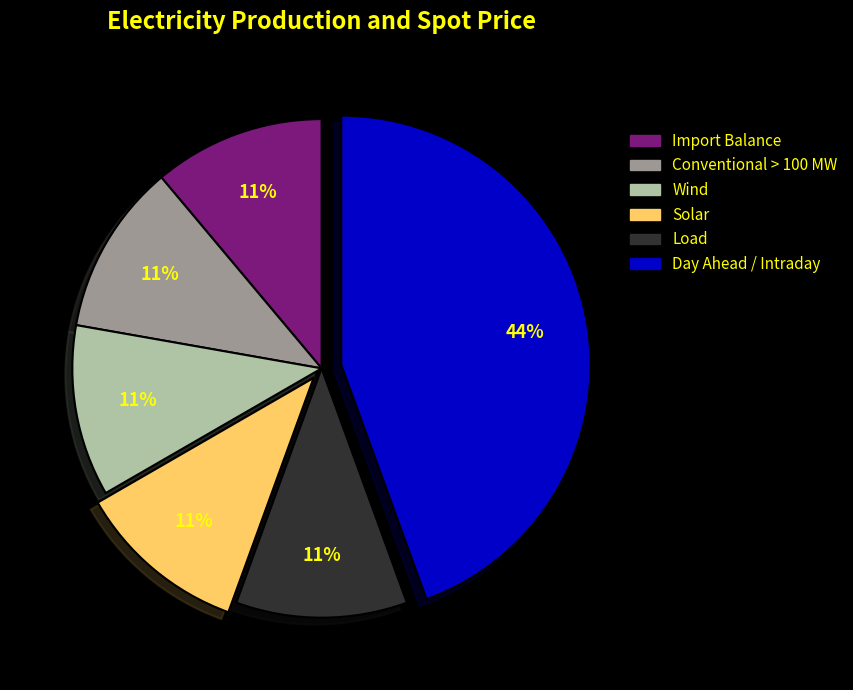

Is there a majority slice in this chart?

No